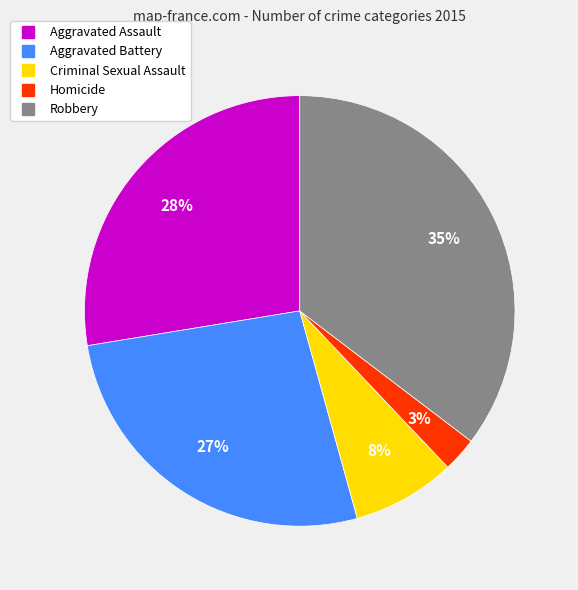

How many slices are in this pie chart?

5